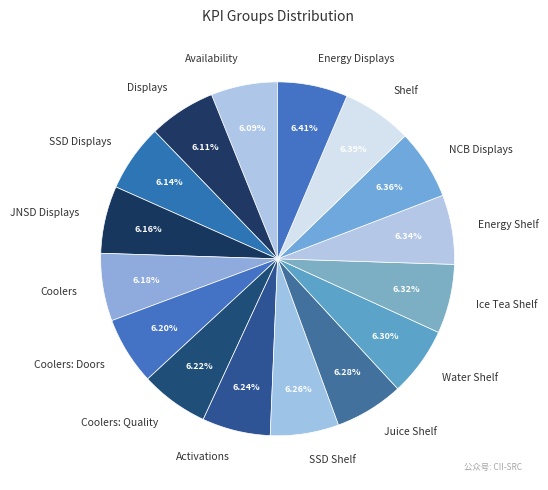

Count the number of slices in the pie.

16